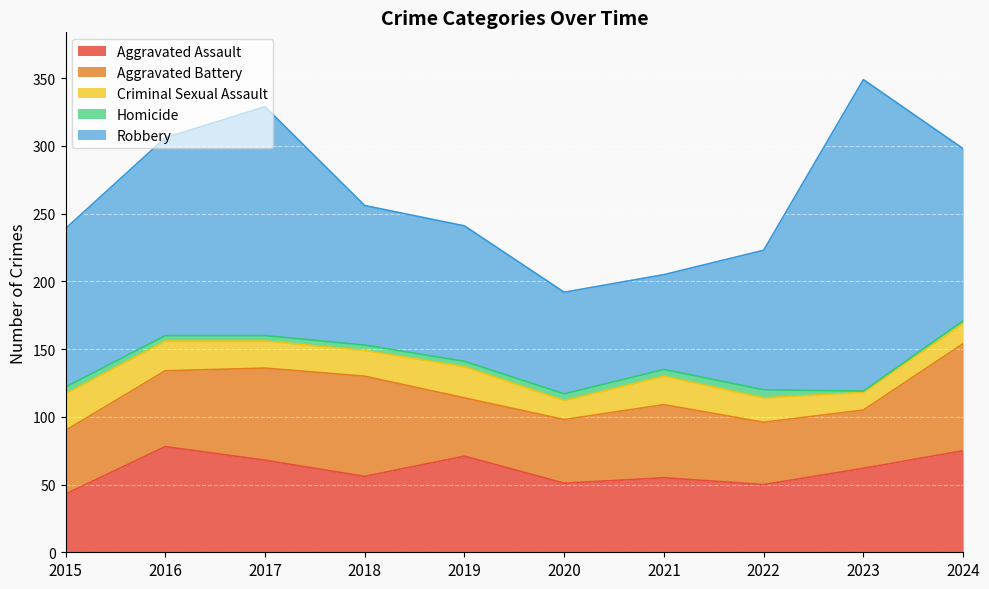

What are all the series names shown in the legend?

Aggravated Assault, Aggravated Battery, Criminal Sexual Assault, Homicide, Robbery